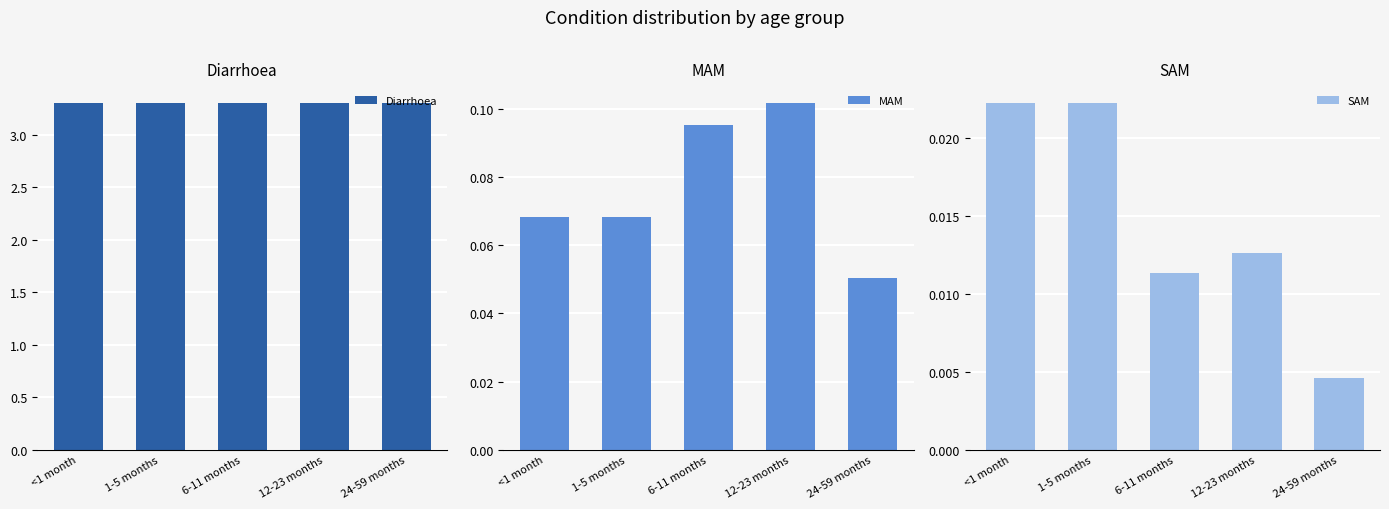

Rank the categories by Diarrhoea value from highest to lowest.

<1 month, 1-5 months, 6-11 months, 12-23 months, 24-59 months